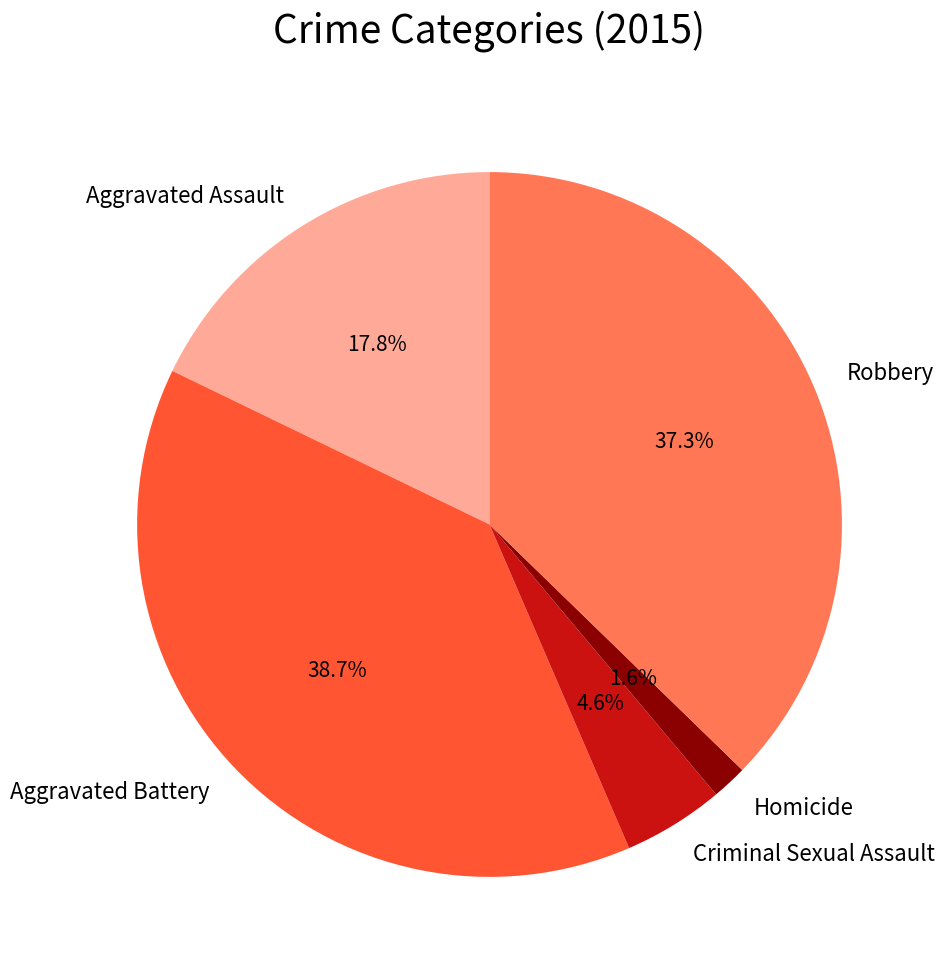

Which slice is the largest?

Aggravated Battery